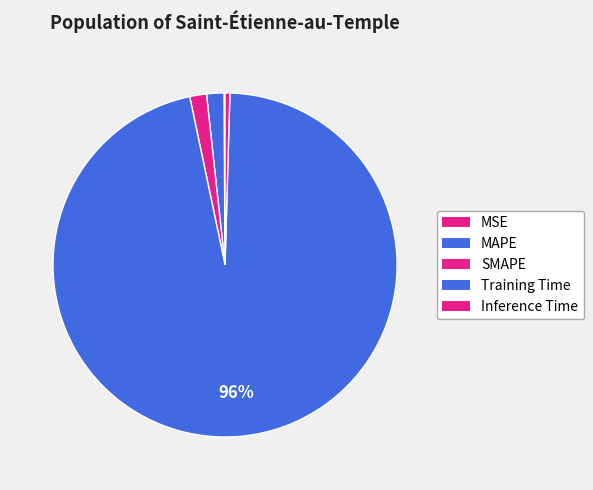

Which has a higher value, Inference Time or SMAPE?

SMAPE